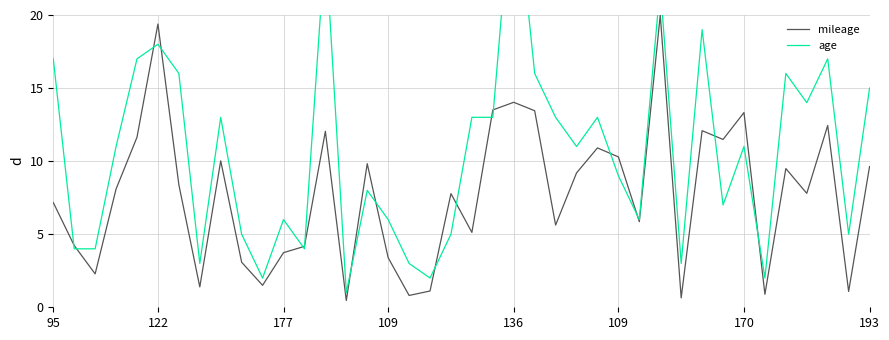

What is the difference between the maximum and minimum values in the age series?

29.0